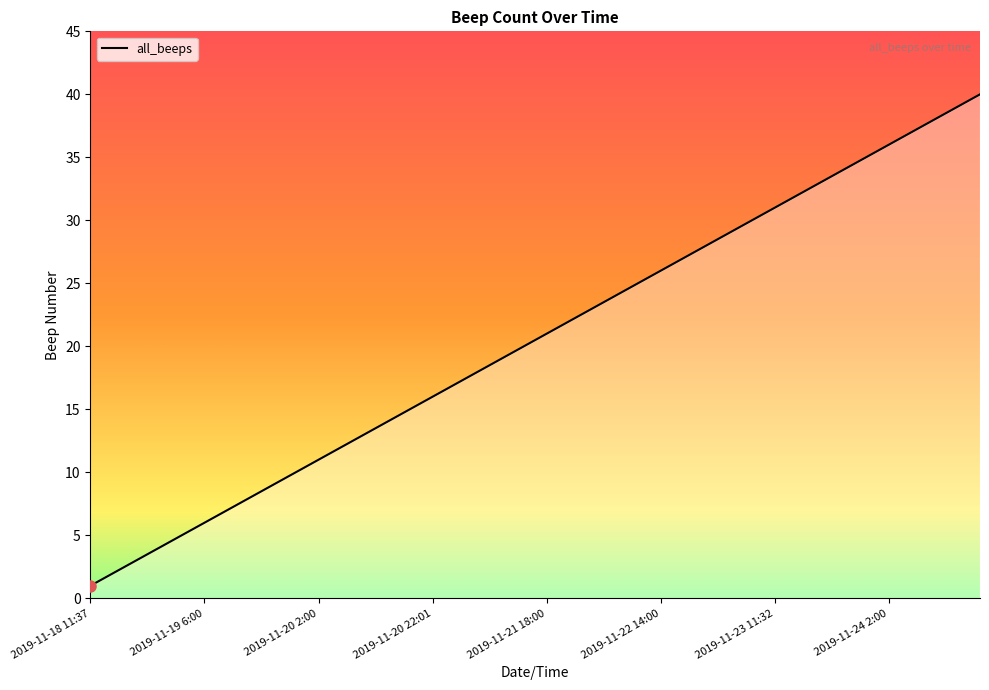

What is the difference between the maximum and minimum values?

39